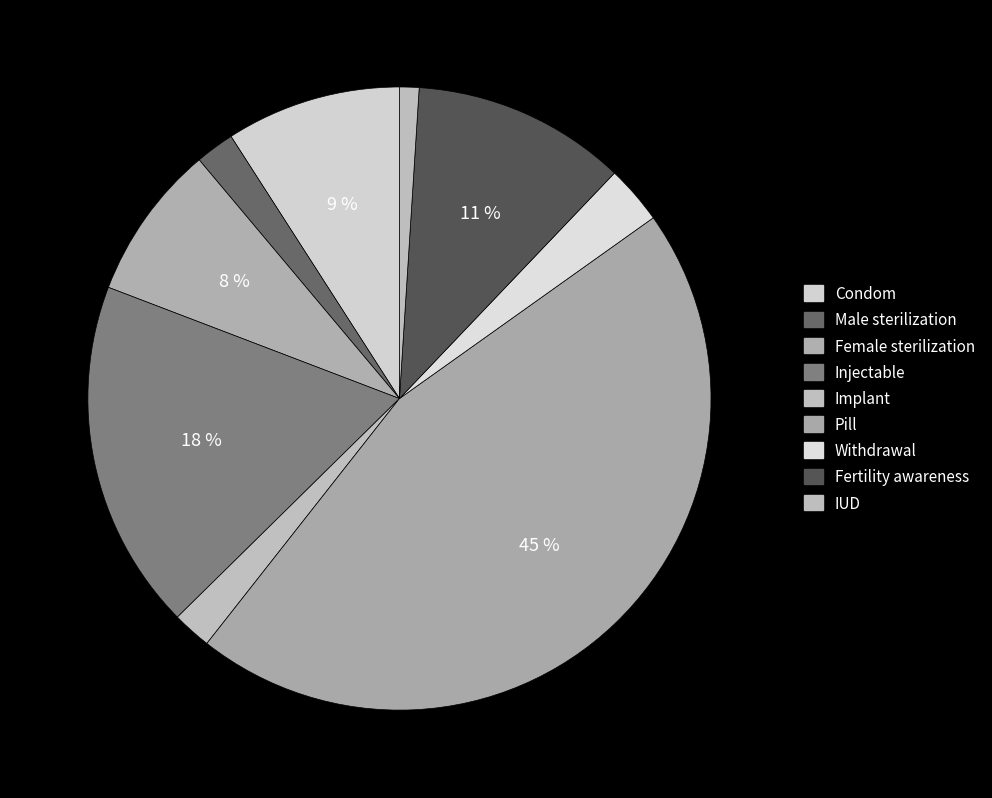

How many slices are in this pie chart?

9